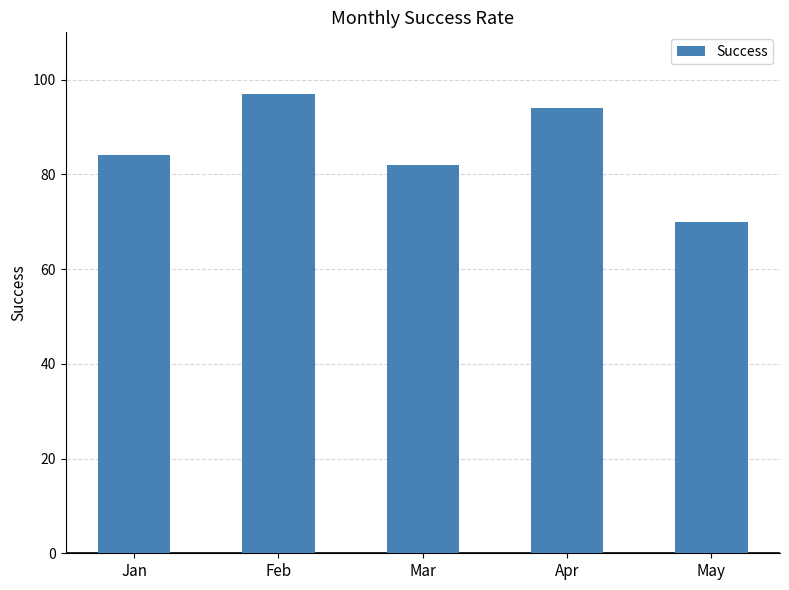

Does the chart contain stacked bars?

No